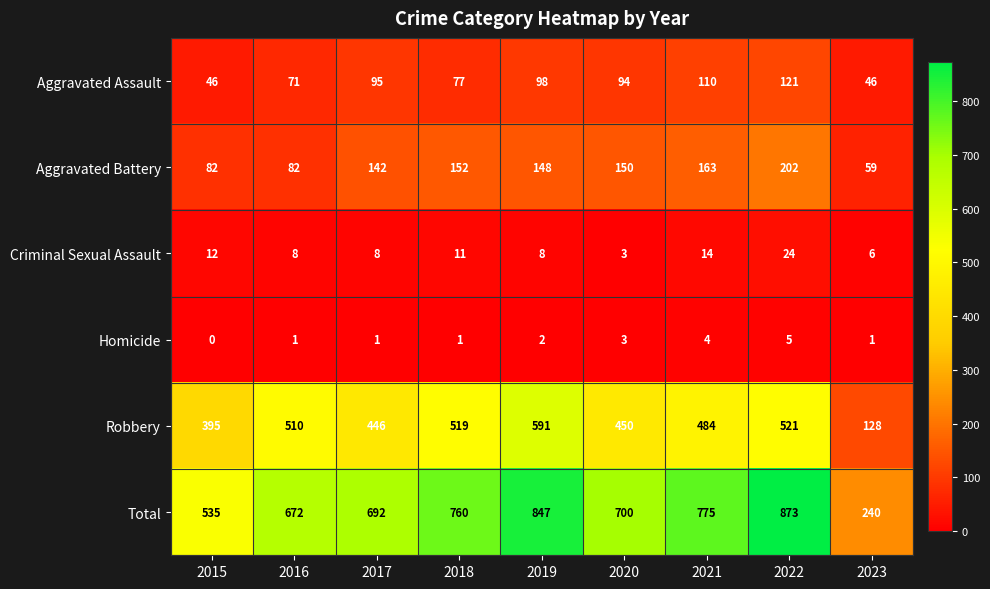

Where does the Total series first go above 700?

2018